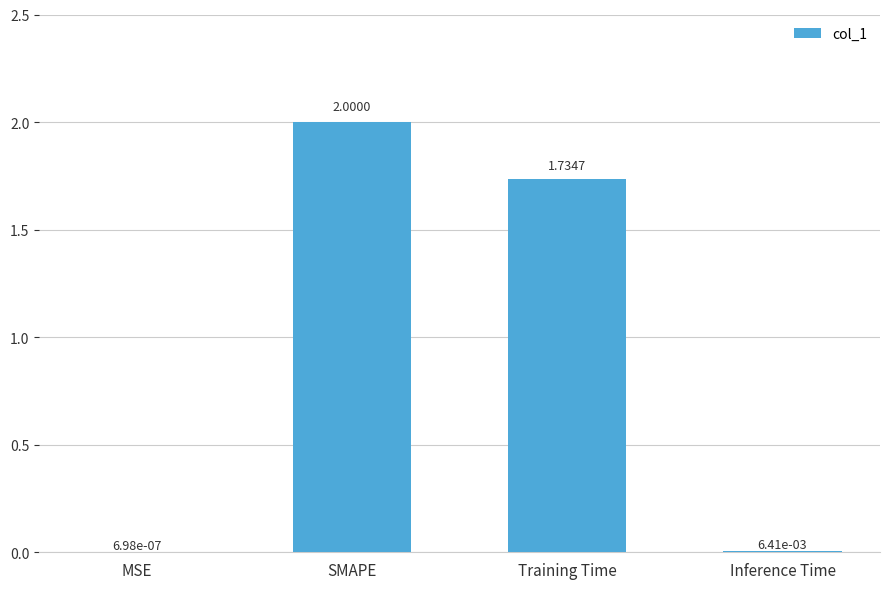

Between Inference Time and Training Time, which is larger?

Training Time